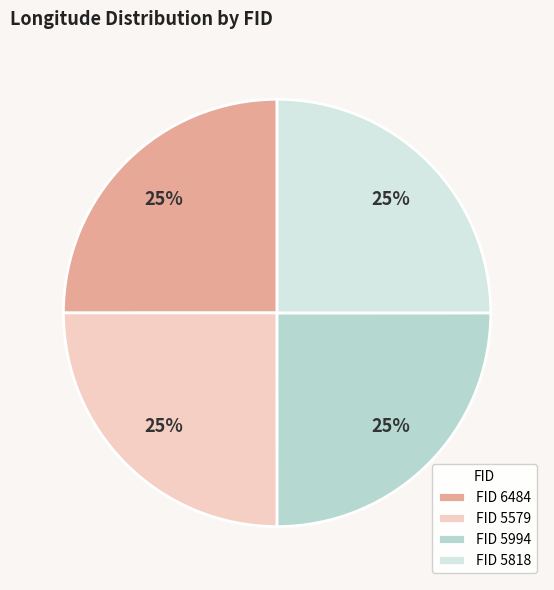

Does FID 5818 represent more than half of the total?

No